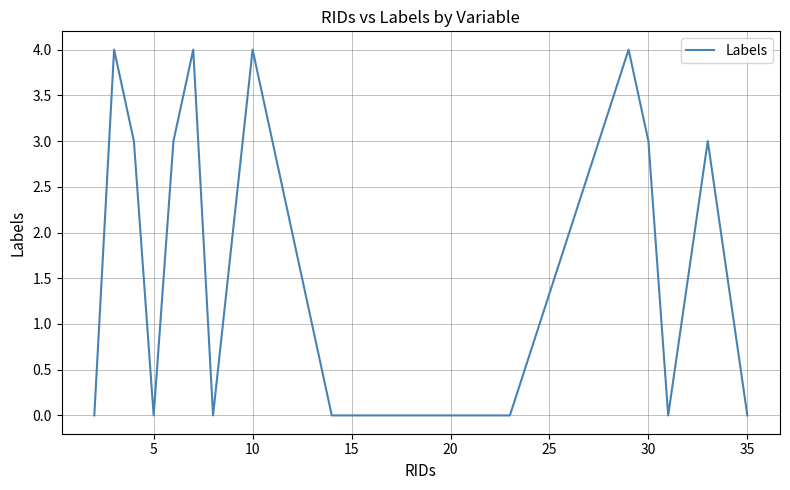

Reading right to left, transcribe all the data shown in this chart.

0	3	0	3	4	0	0	0	0	0	0	0	4	0	4	3	0	3	4	0